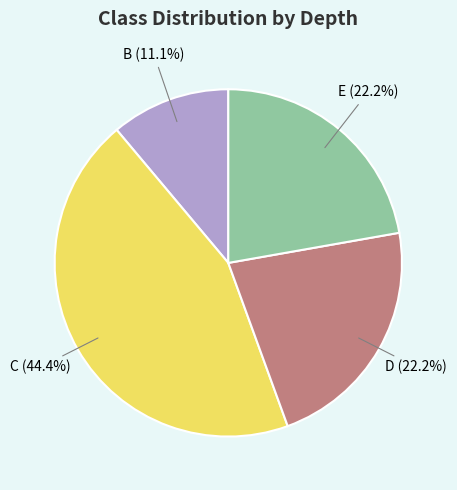

What percentage is the D slice, to the nearest percent?

22%